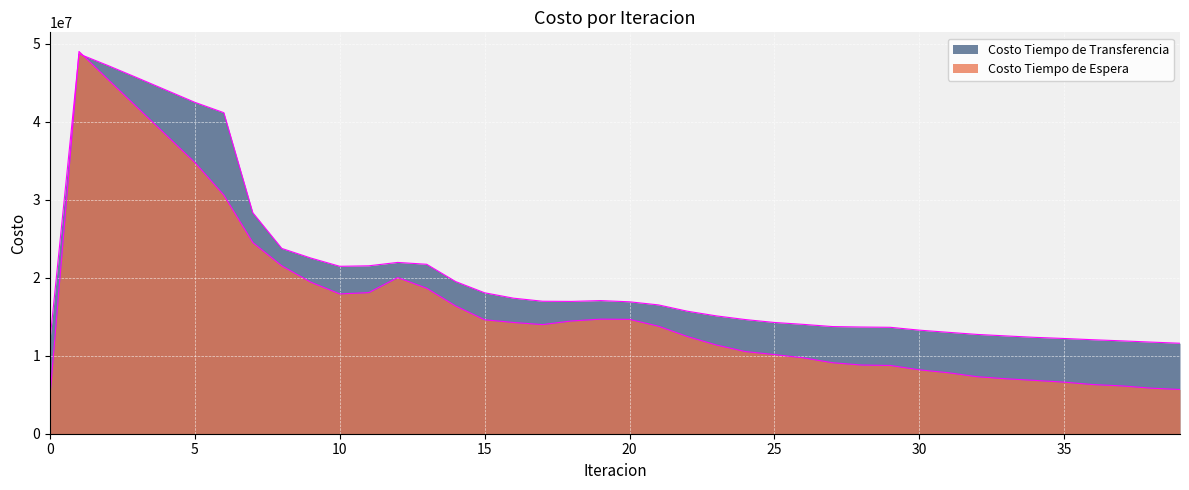

True or false: Costo Tiempo de Espera has more than 2 points higher than both neighbors.

True